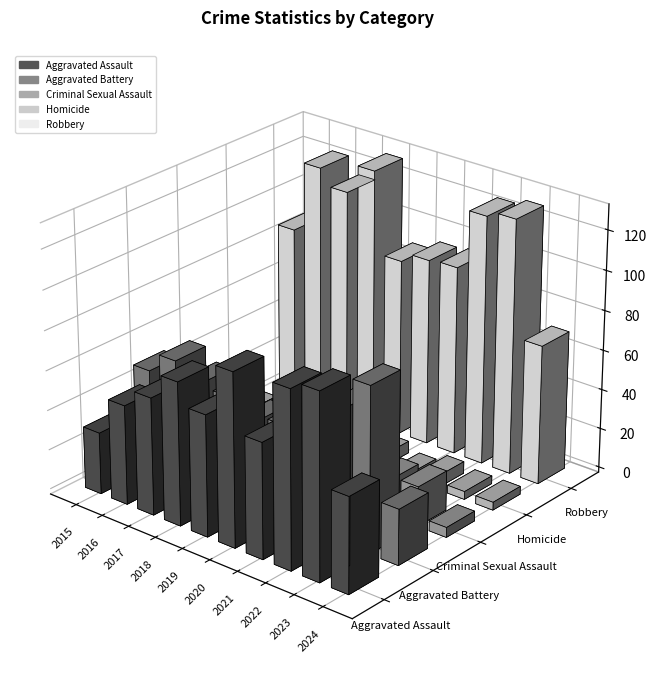

Which category has the lowest value across all series?

2017